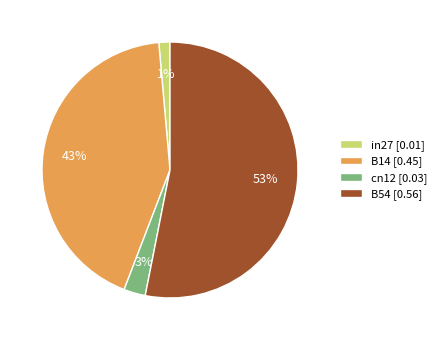

Count the number of slices in the pie.

4